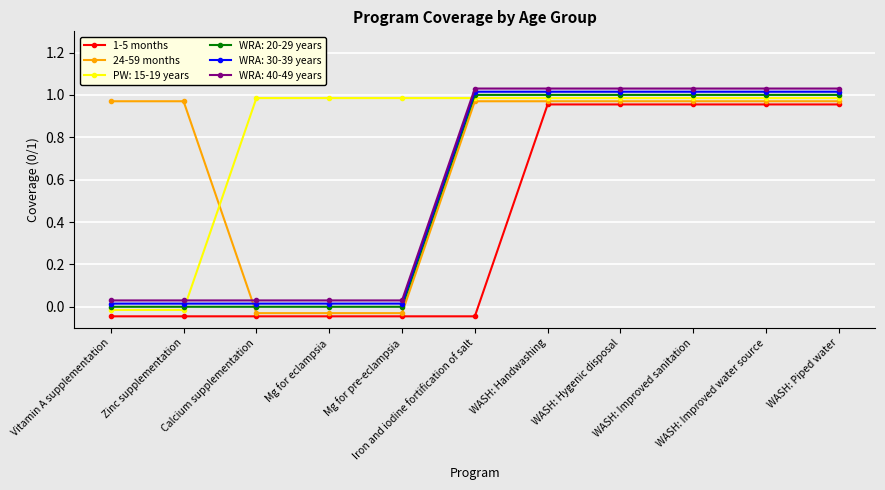

What is the label of the 11th point from the right?

Vitamin A supplementation